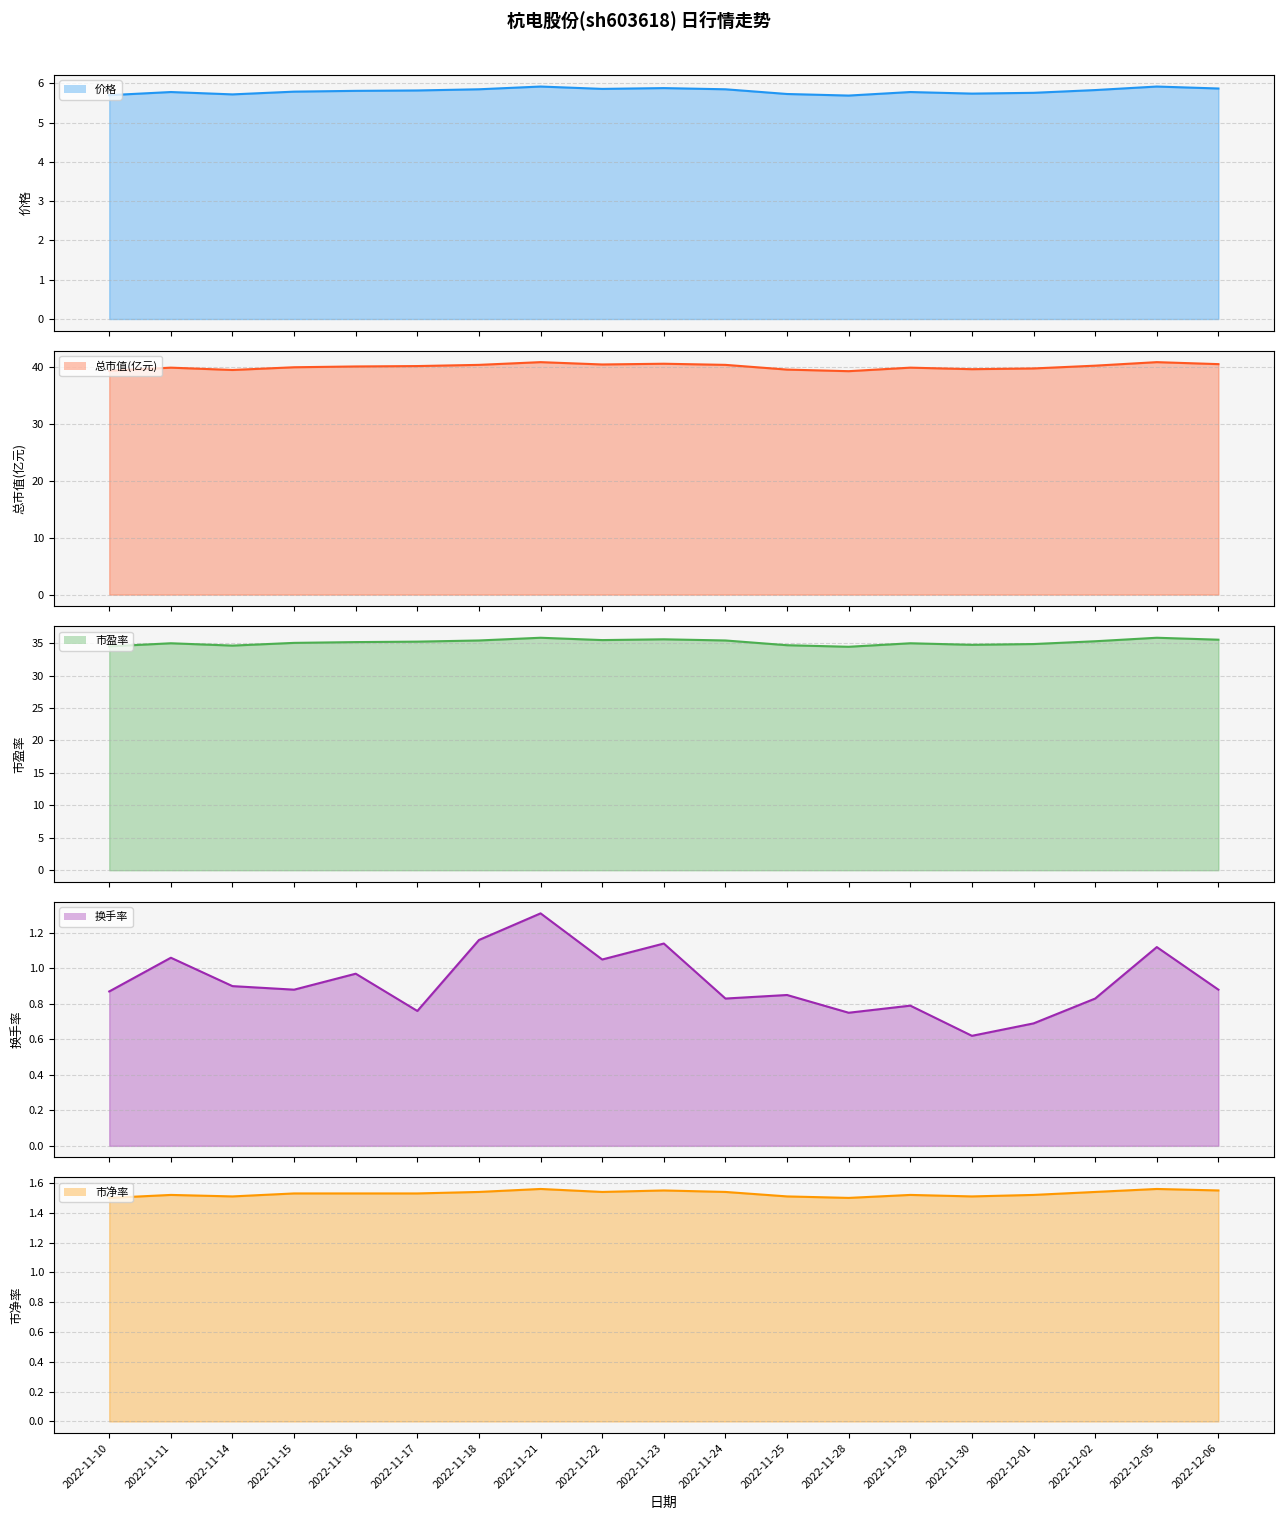

Reading left to right, list all the values displayed in this chart.

价格 line: 5.7	5.8	5.7	5.8	5.8	5.8	5.8	5.9	5.9	5.9	5.8	5.7	5.7	5.8	5.7	5.8	5.8	5.9	5.9
总市值(亿元) line: 39.4	39.9	39.5	40.0	40.1	40.2	40.4	40.9	40.5	40.6	40.4	39.6	39.3	39.9	39.7	39.8	40.3	40.9	40.6
市盈率 line: 34.5	35.0	34.6	35.0	35.2	35.2	35.4	35.8	35.5	35.6	35.4	34.7	34.4	35.0	34.7	34.9	35.3	35.8	35.5
换手率 line: 0.9	1.1	0.9	0.9	1.0	0.8	1.2	1.3	1.1	1.1	0.8	0.8	0.8	0.8	0.6	0.7	0.8	1.1	0.9
市净率 line: 1.5	1.5	1.5	1.5	1.5	1.5	1.5	1.6	1.5	1.6	1.5	1.5	1.5	1.5	1.5	1.5	1.5	1.6	1.6